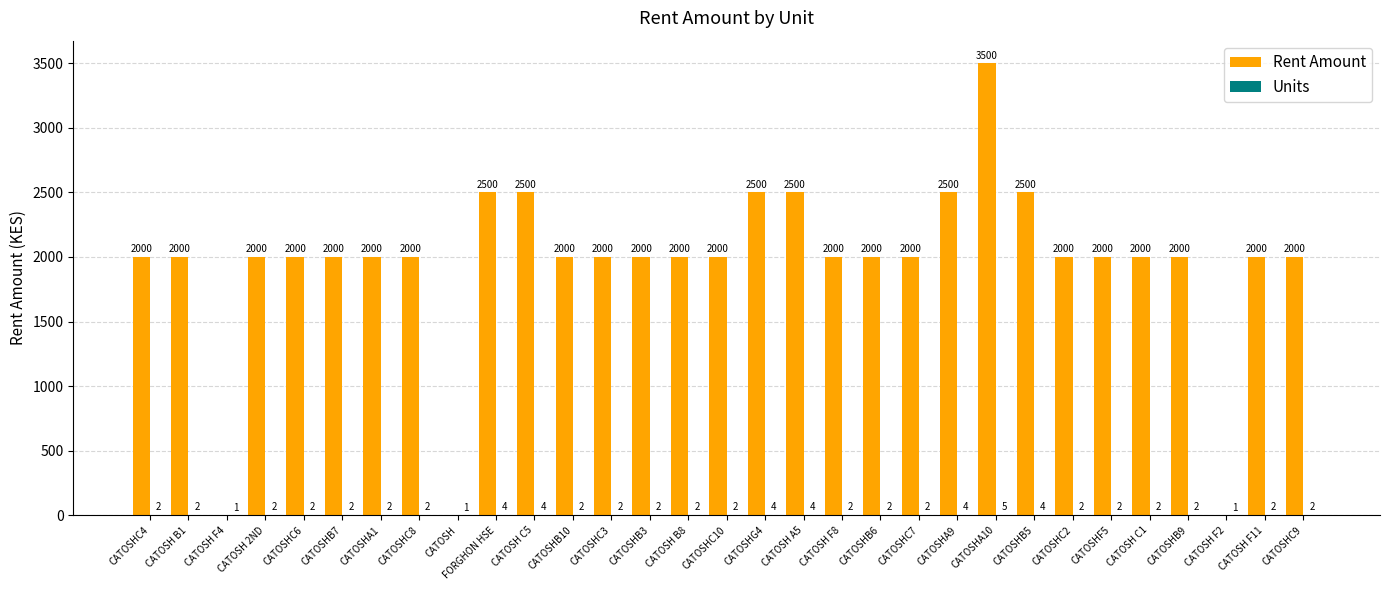

The value of Rent Amount at CATOSHC4 is 2000. True or false?

True